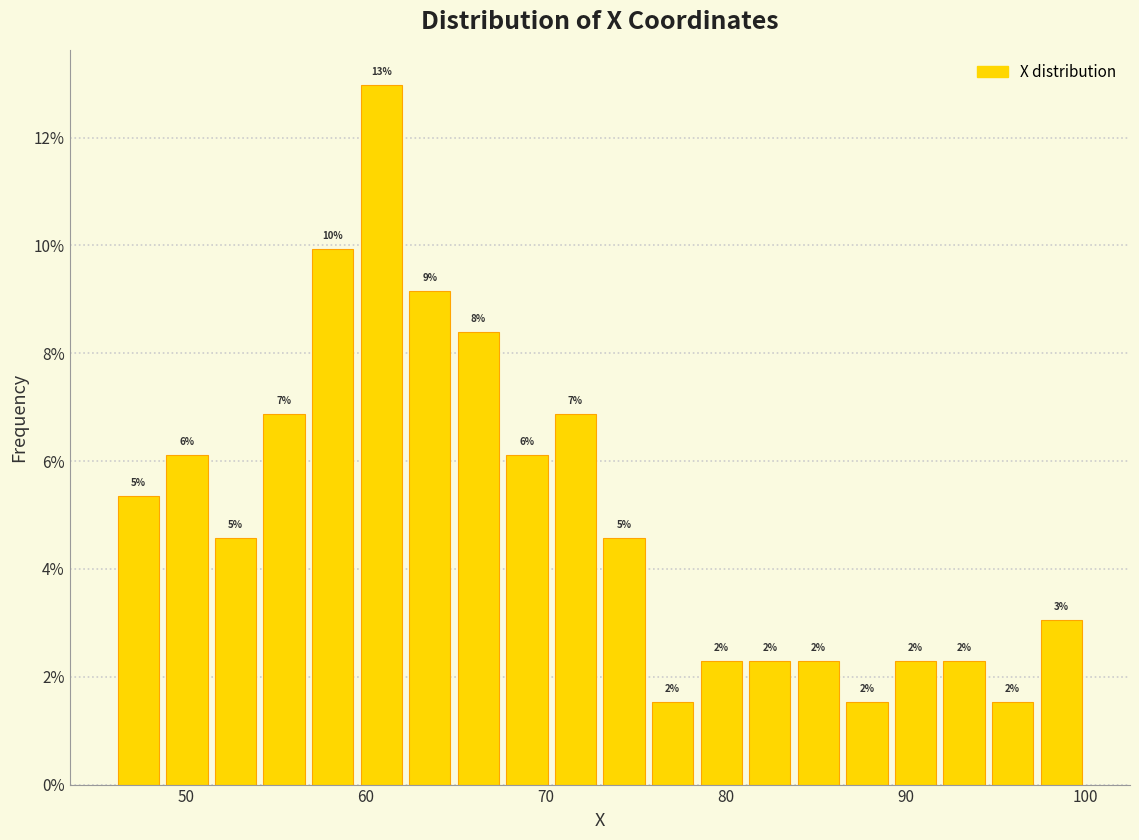

Read against the x-axis, roughly where is the centre of the tallest bar?

61